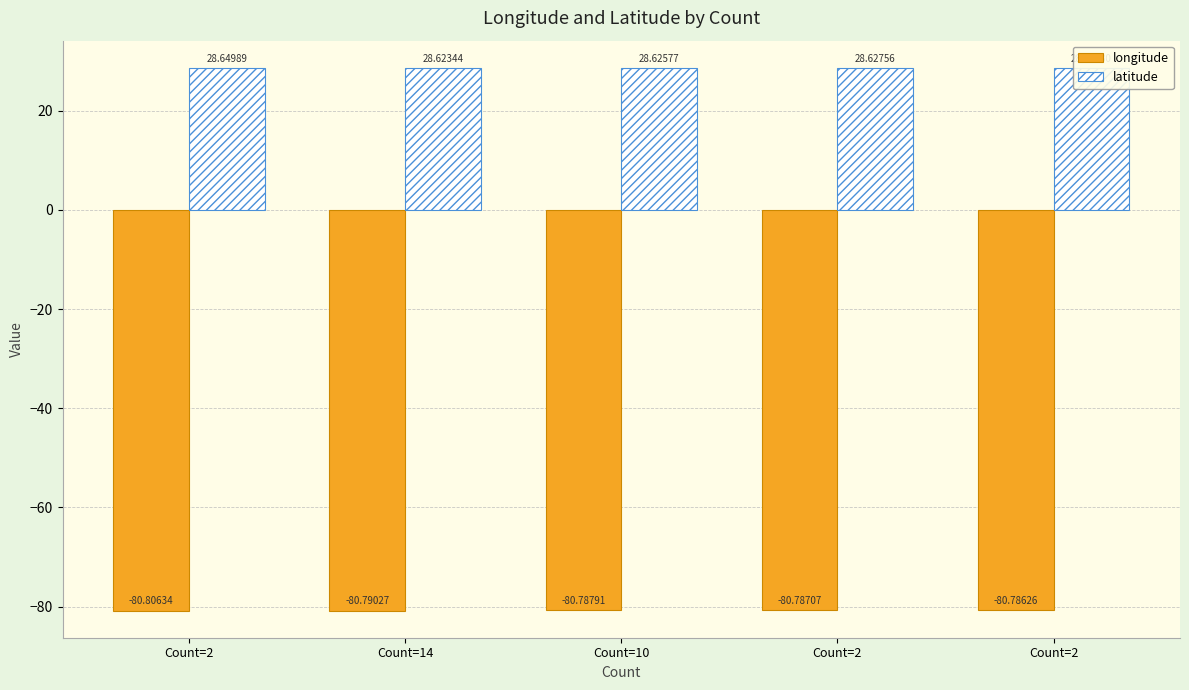

Which series has the largest total across all categories?

latitude